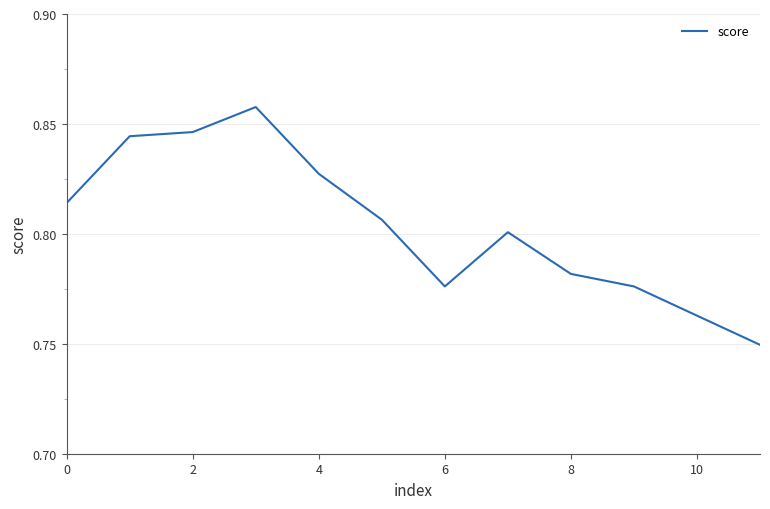

Is it true that the value at 0 is 1.1?

False